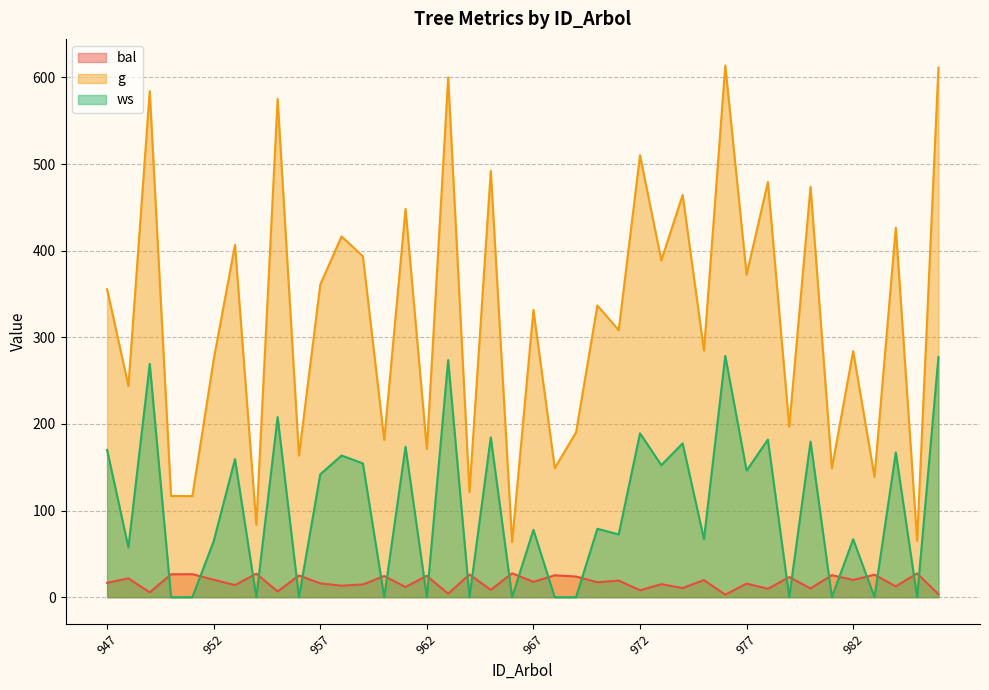

What is the difference between the highest and lowest values at 970?

319.5